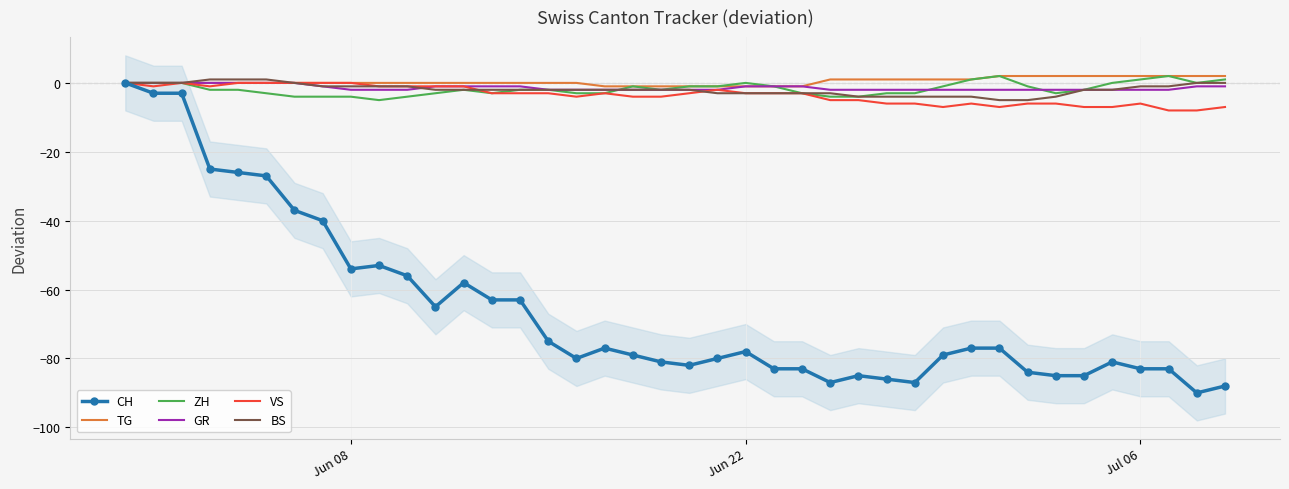

The VS series shows -6 at Jul 06. True or false?

True